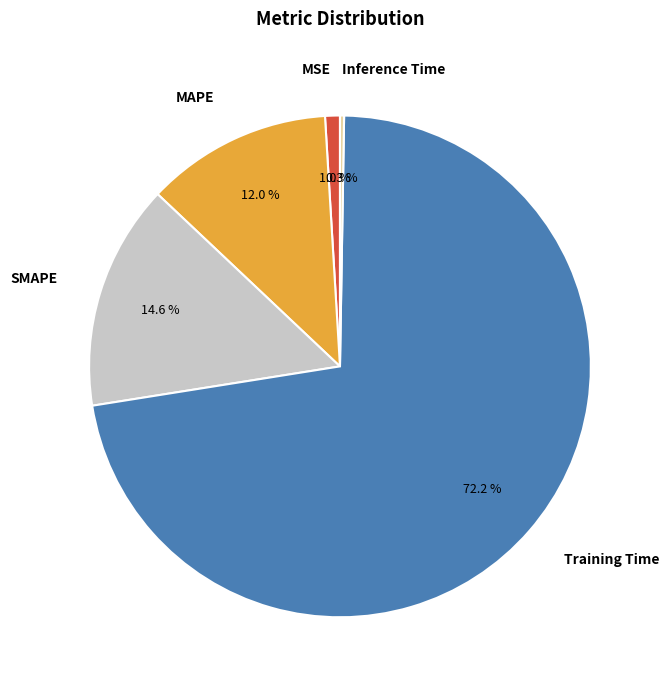

Combined, do MAPE and Training Time account for over 50%?

Yes